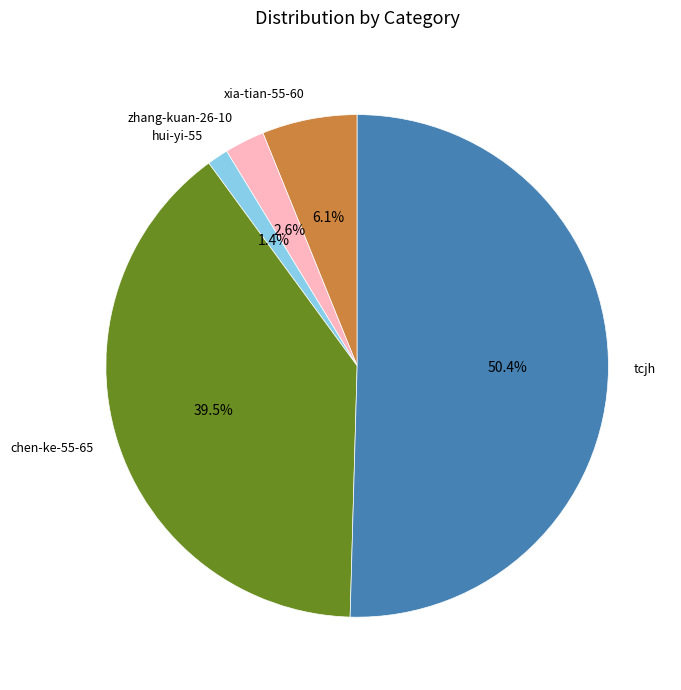

Which slice is the largest?

tcjh